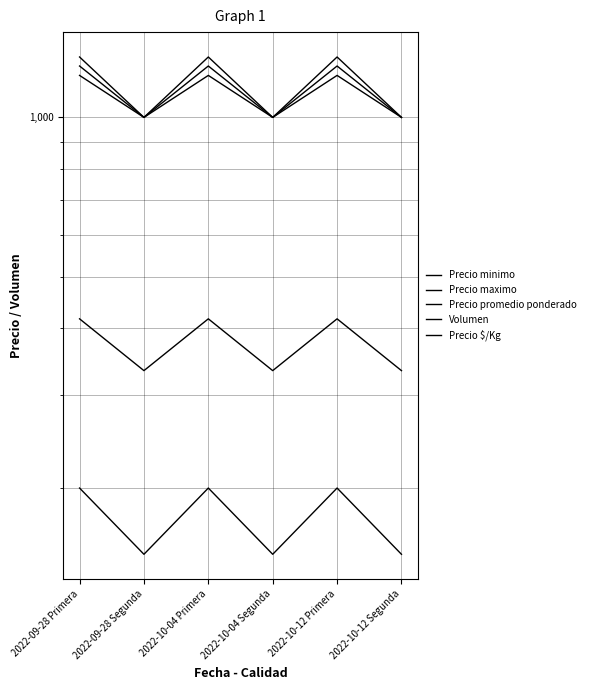

What are all the series names shown in the legend?

Precio minimo, Precio maximo, Precio promedio ponderado, Volumen, Precio $/Kg